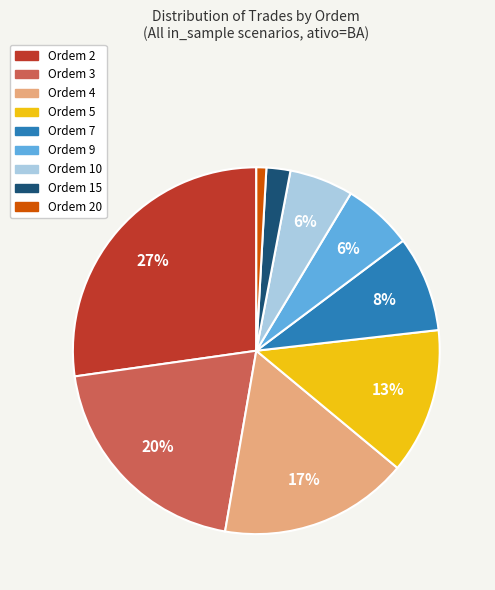

Is there a majority slice in this chart?

No